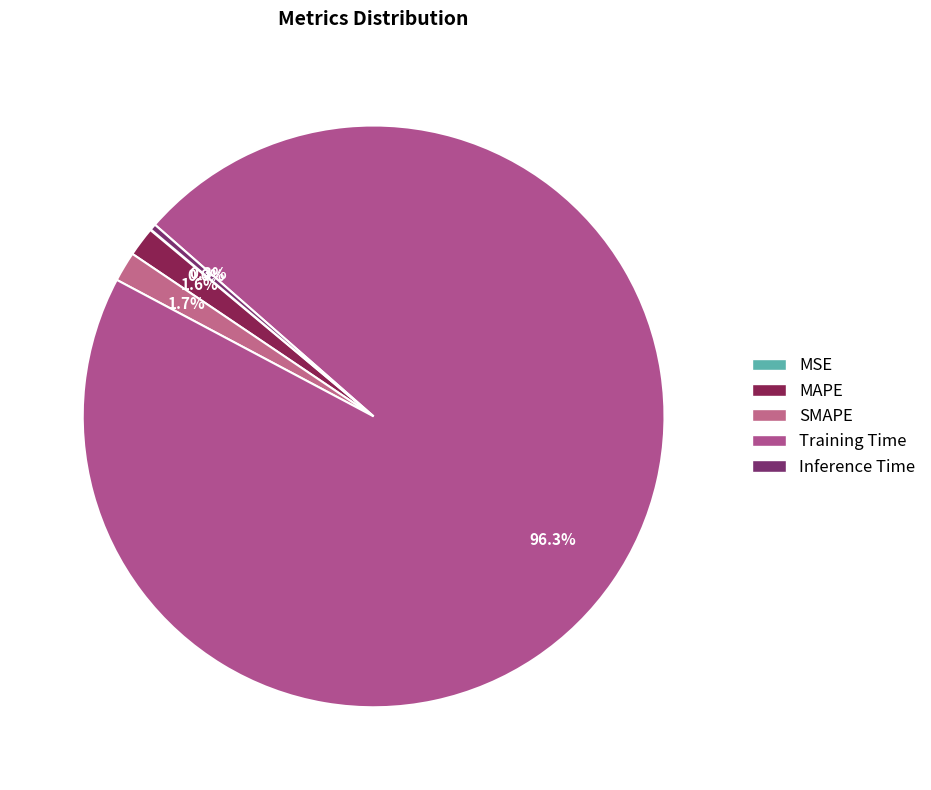

To the nearest percent, what is the difference between the largest and smallest slice percentages?

96%